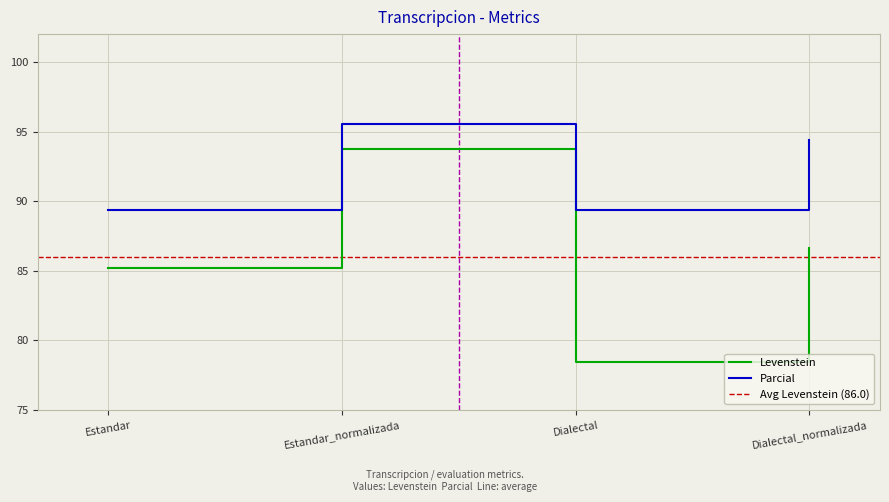

What is the sum of the Levenstein values at Estandar and Dialectal_normalizada?

171.9